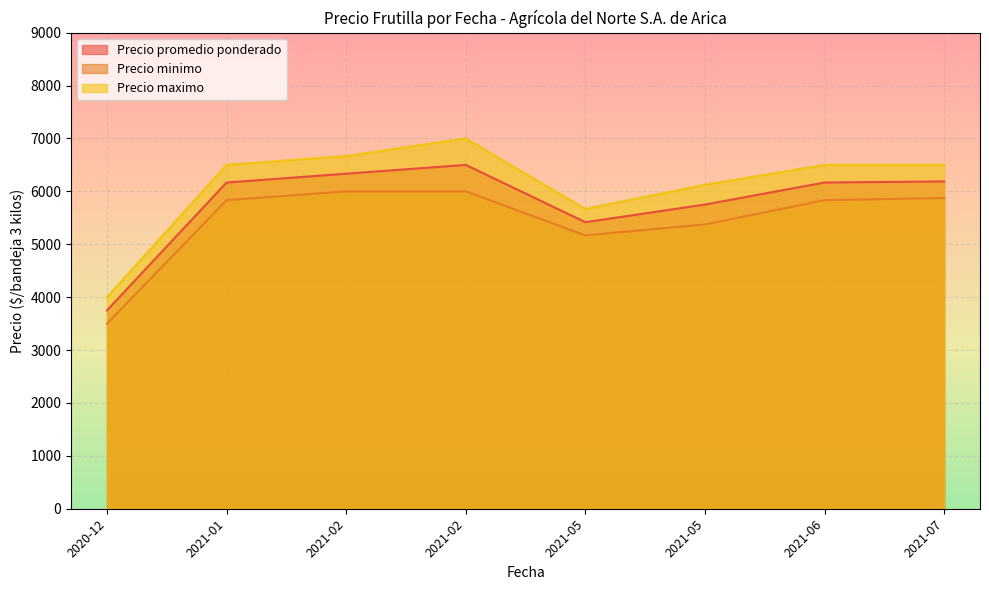

True or false: Precio promedio ponderado and Precio minimo cross at least once.

False